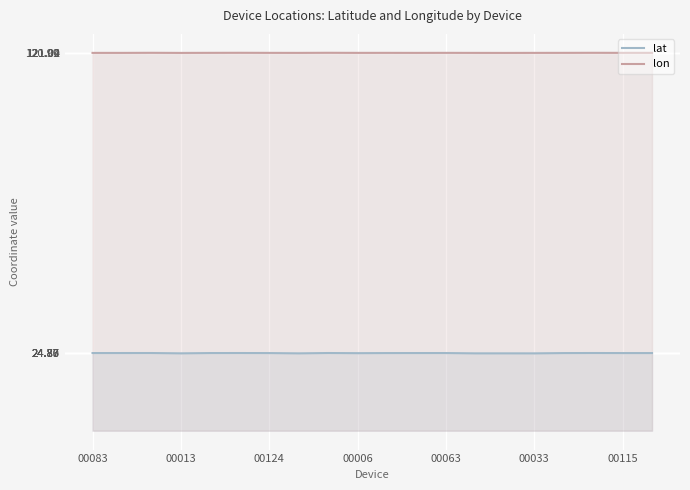

How many categories are shown in the chart?

20